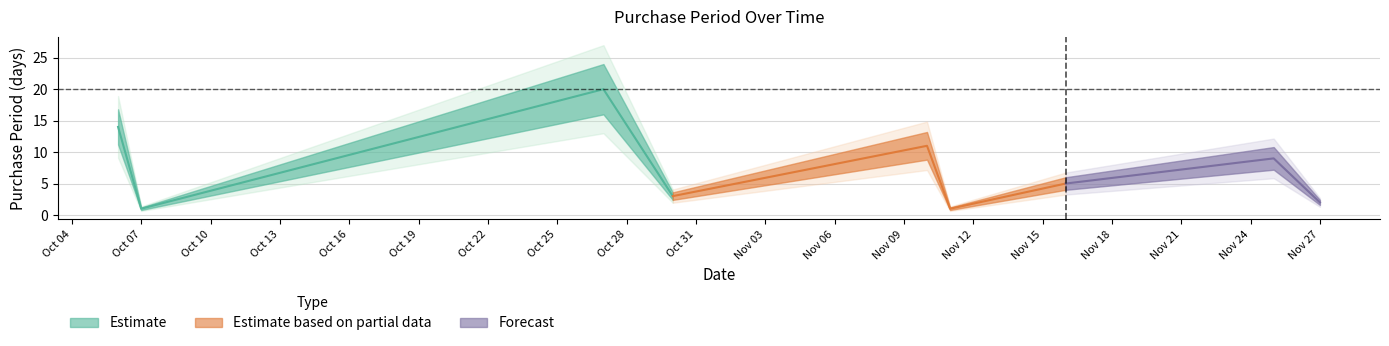

How many interior local valleys (lower than both neighbors) does the data have?

3